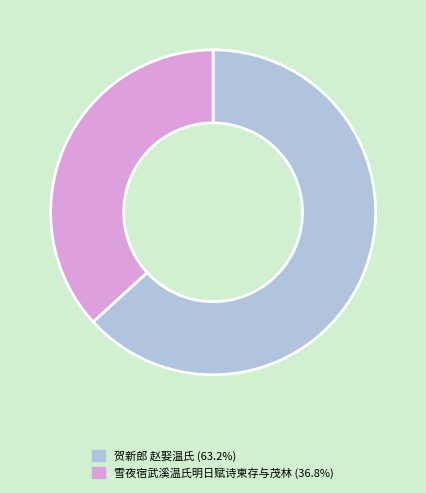

Is the sum of 雪夜宿武溪温氏明日赋诗柬存与茂林 and 贺新郎 赵娶温氏 greater than half?

Yes